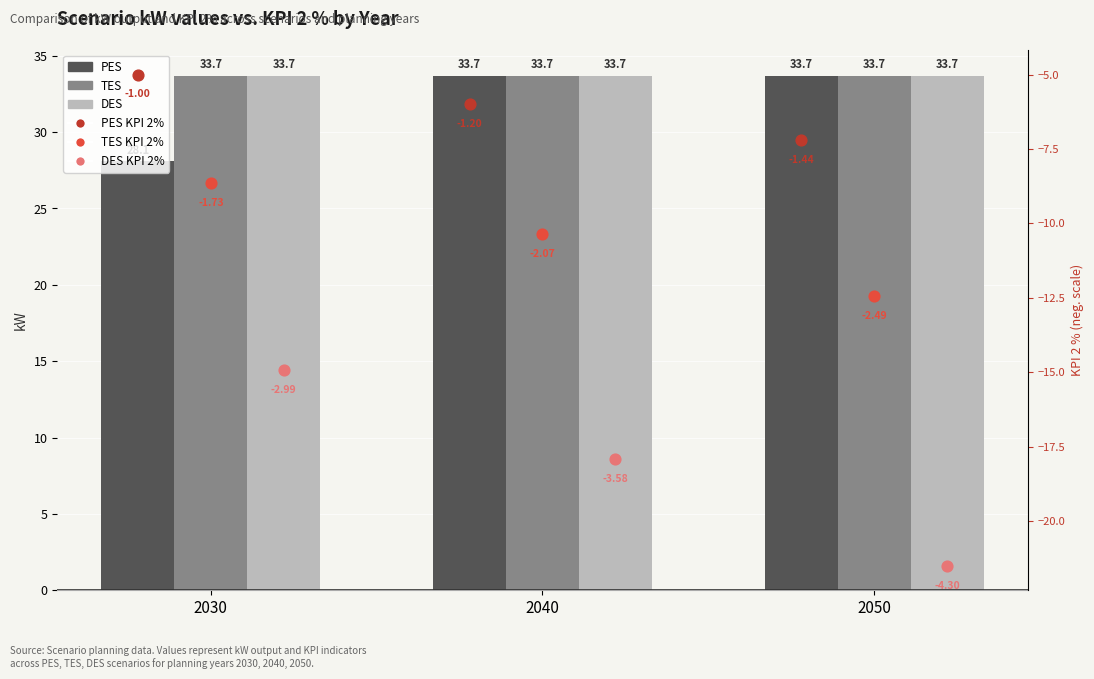

What are all the series names shown in the legend?

PES, TES, DES, PES KPI 2%, TES KPI 2%, DES KPI 2%